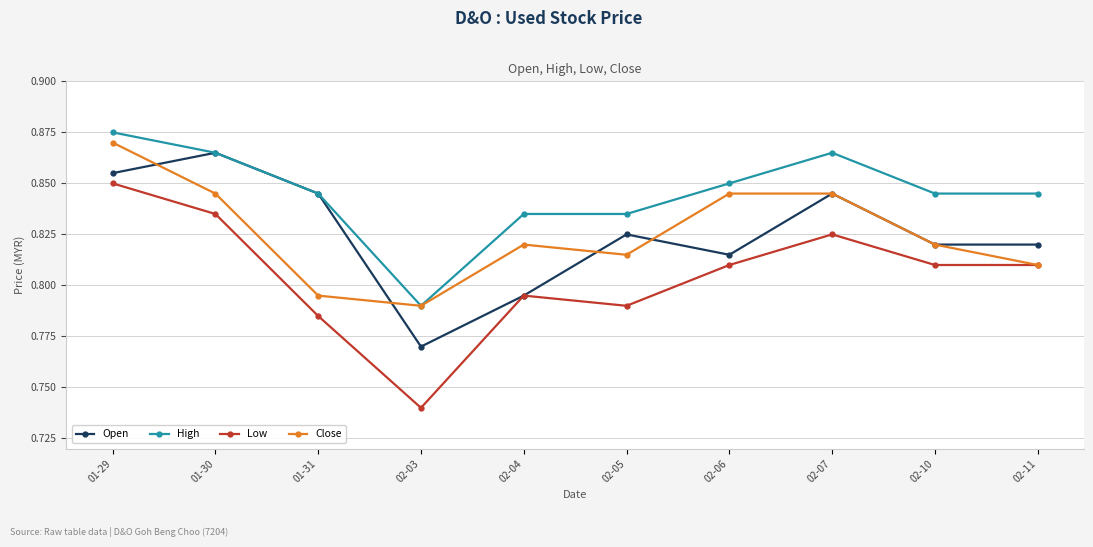

True or false: Close has a value of 1.4 at 01-29.

False